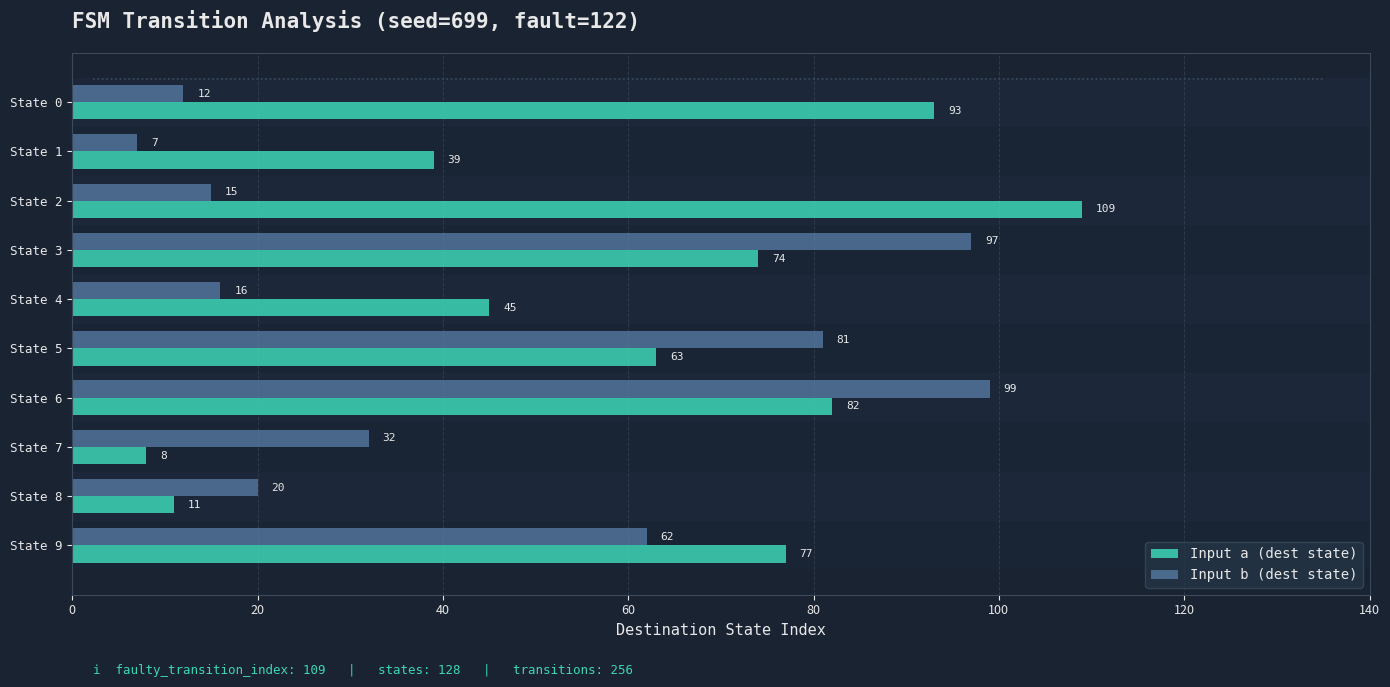

Rank the categories by Input a (dest state) value from lowest to highest.

State 7, State 8, State 1, State 4, State 5, State 3, State 9, State 6, State 0, State 2